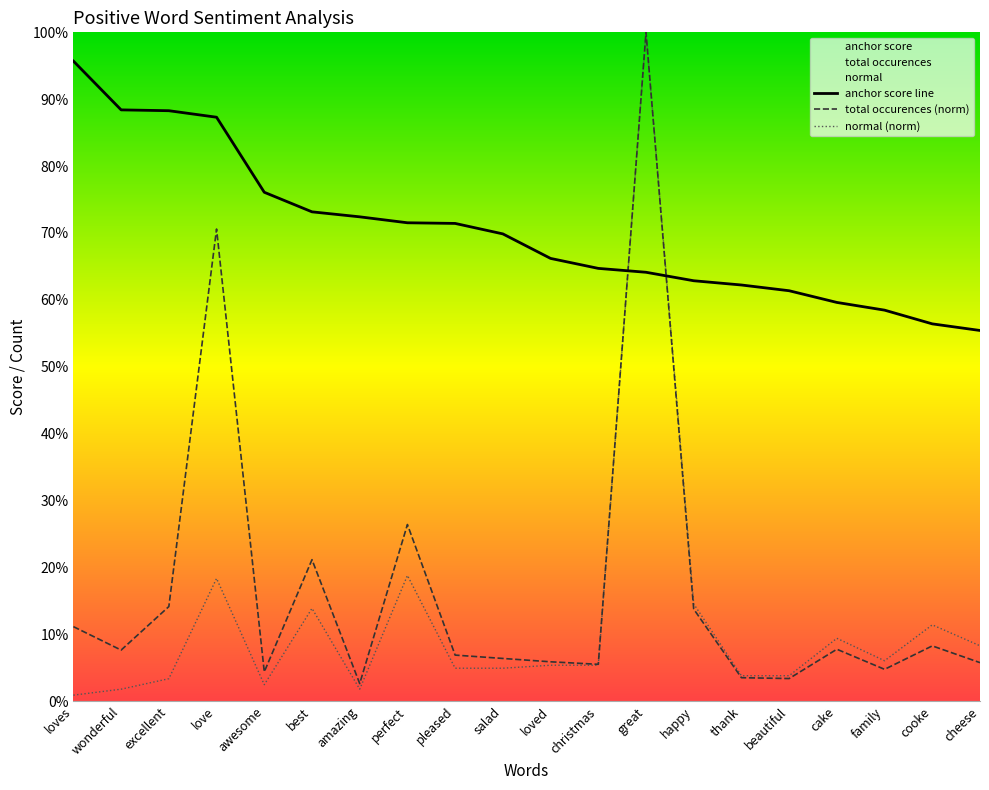

True or false: normal (norm) and total occurences (norm) intersect in this chart.

False